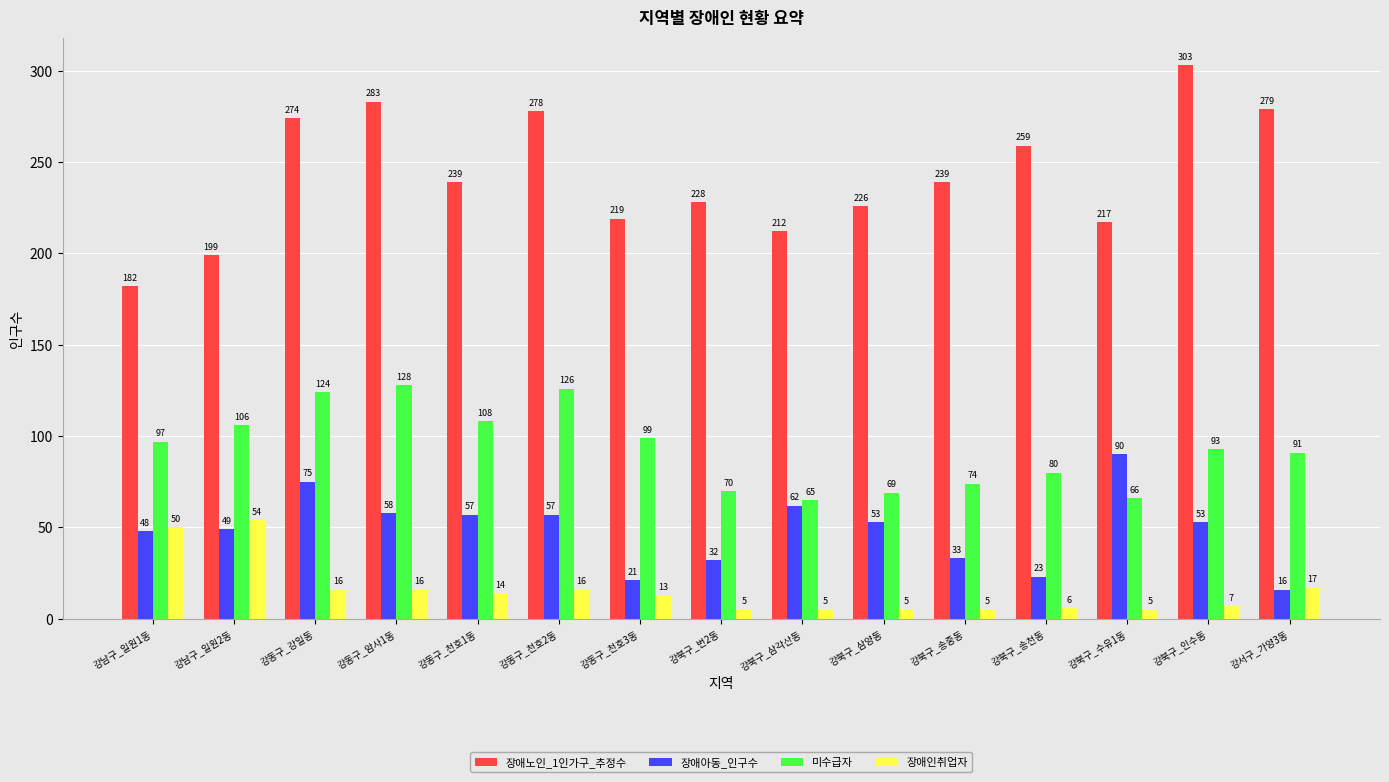

What is the difference between the 장애노인_1인가구_추정수 values at 강북구_삼양동 and 강동구_천호1동?

13